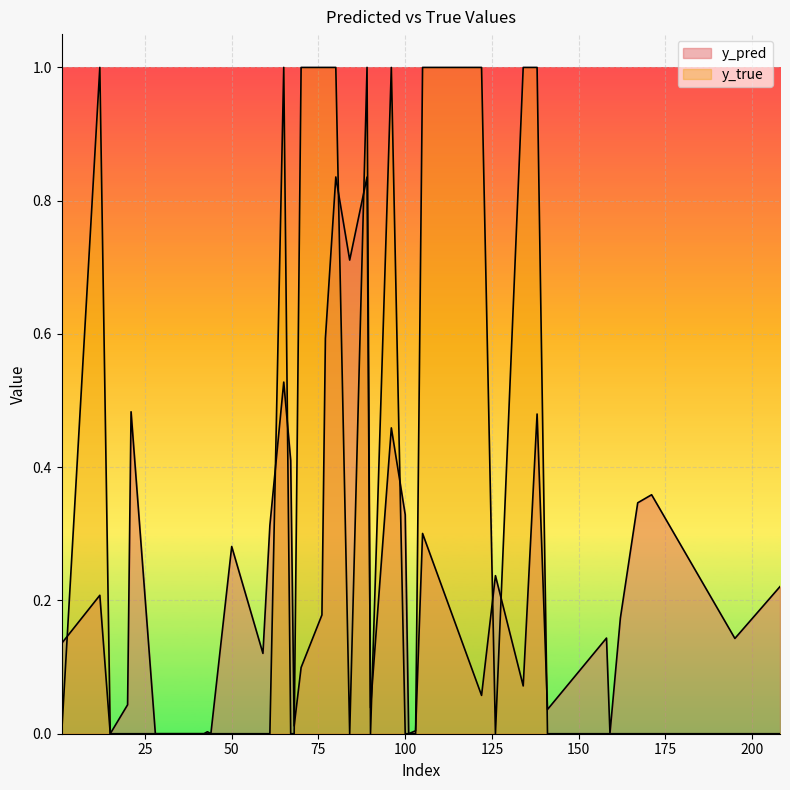

Is it true that y_pred equals 0.0 at 6?

False